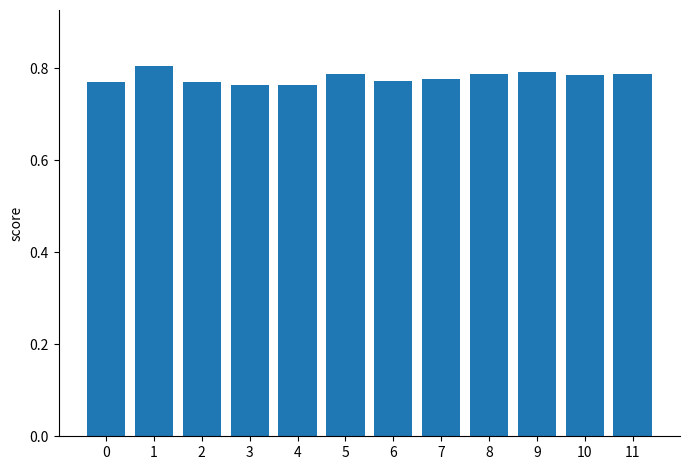

True or false: the data shows 0.8 at 0.

True